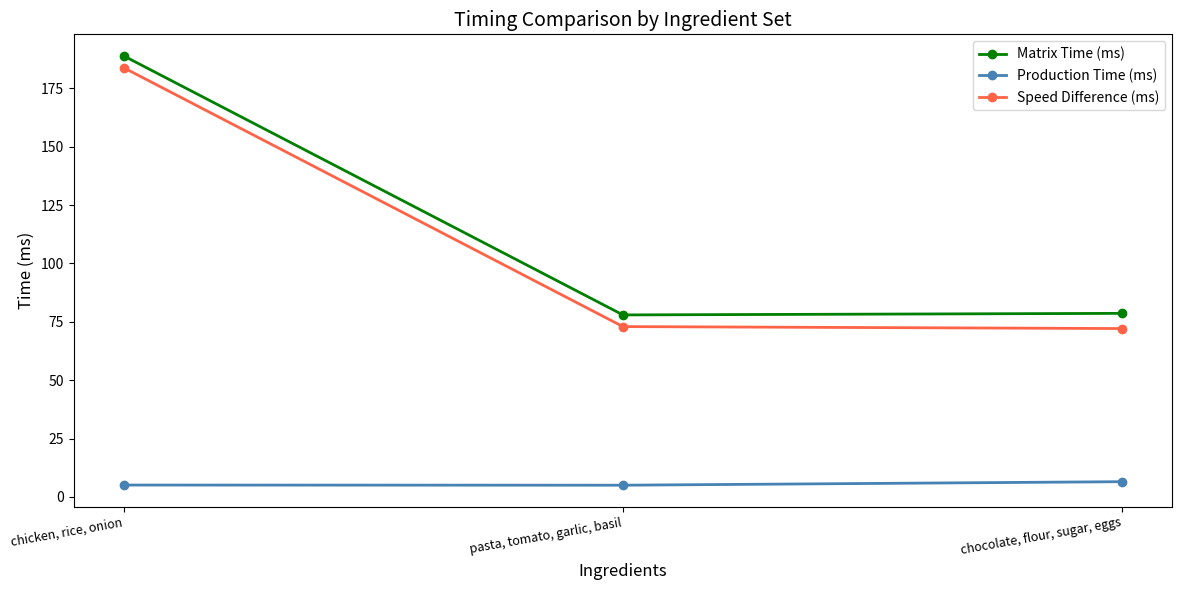

What is the value of the Production Time (ms) point at the 1st from the left?

5.1